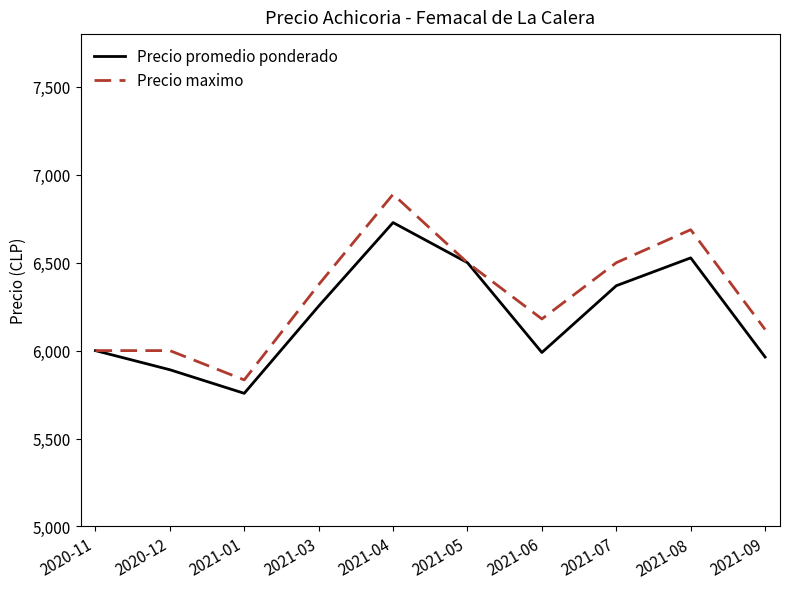

Which series has the largest range (max minus min)?

Precio maximo